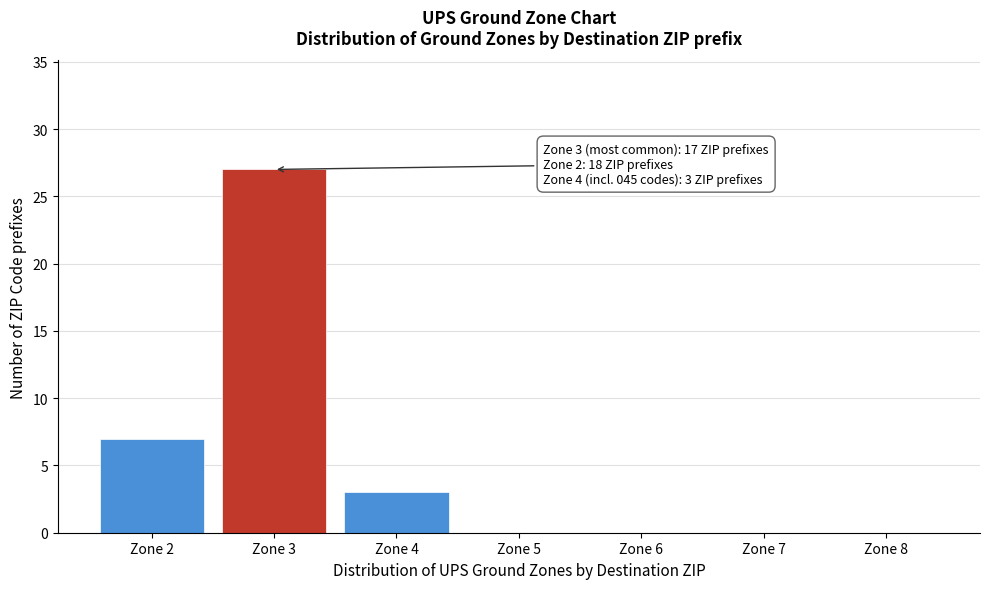

Reading right to left, list all the values displayed in this chart.

Zone 8=0	Zone 7=0	Zone 6=0	Zone 5=0	Zone 4=3	Zone 3=27	Zone 2=7